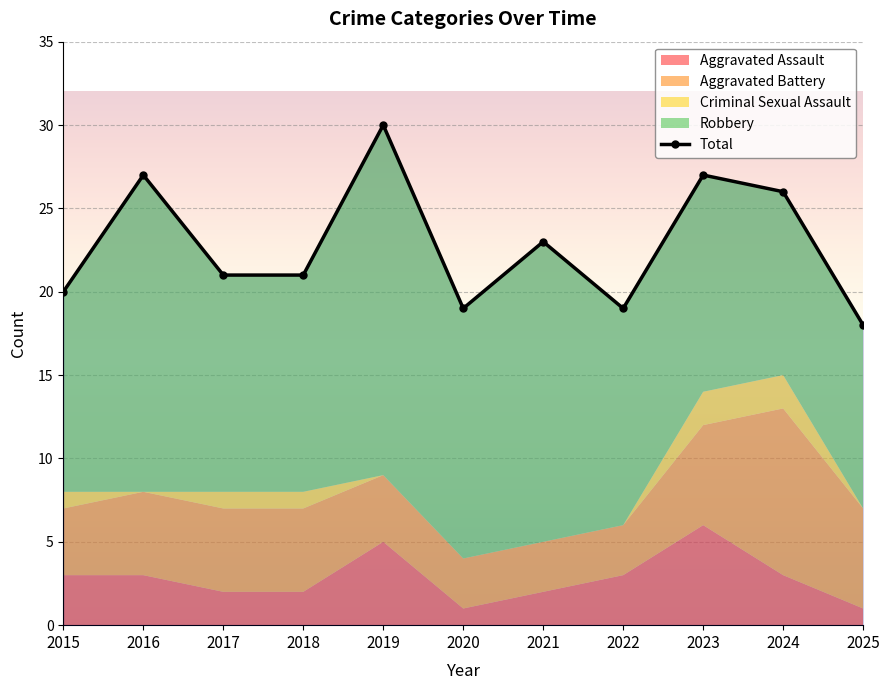

What is the ratio of the value at 2018 to the value at 2020?

1.1